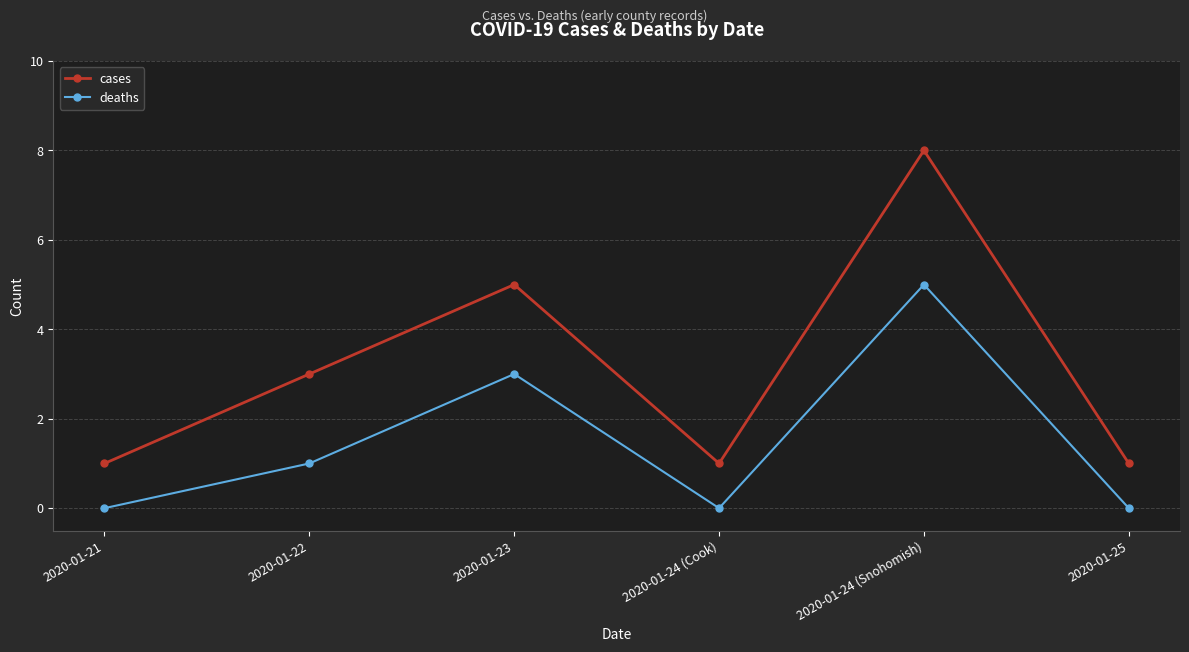

What is the highest value of the deaths series?

5